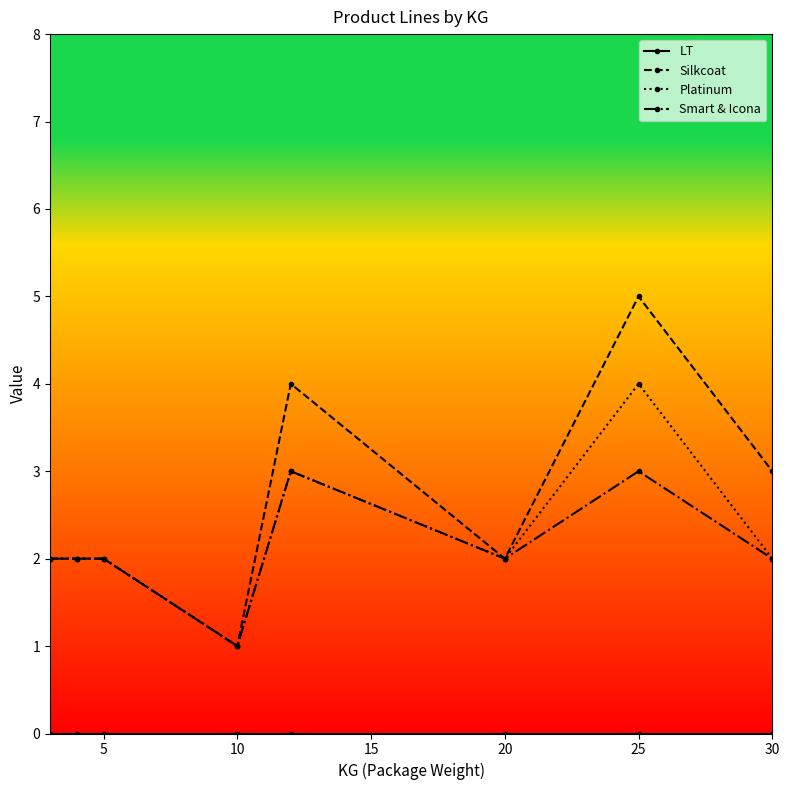

Does the chart display data point markers on the line(s)?

Yes